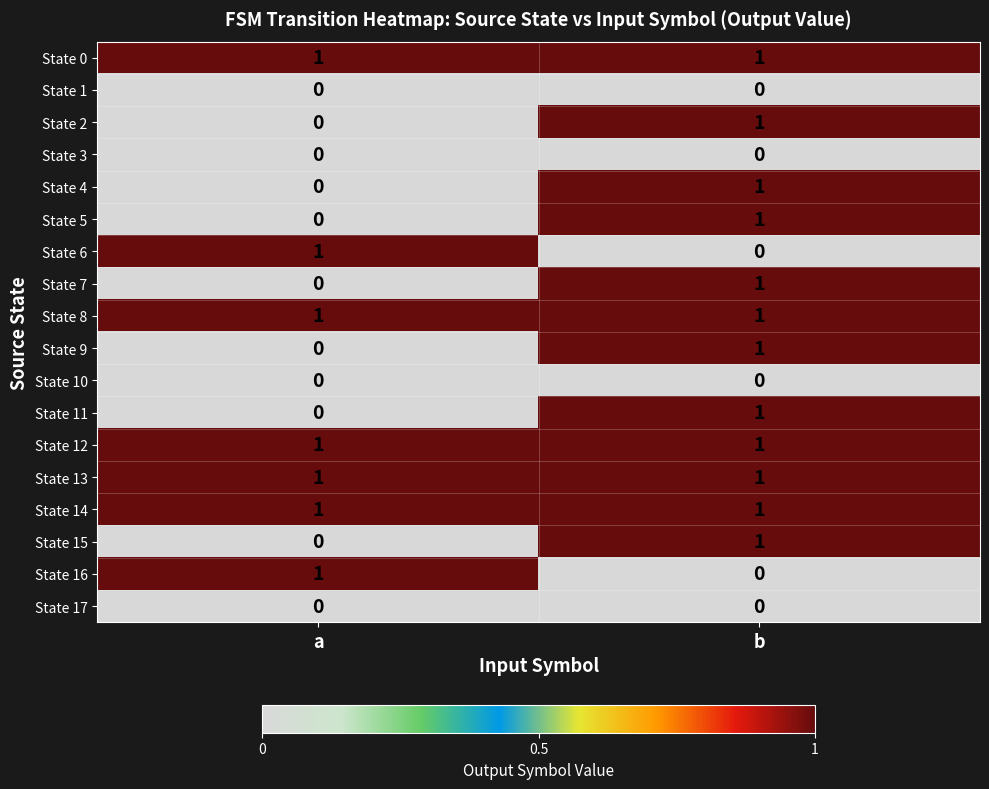

At which label does State 16 reach its minimum?

b